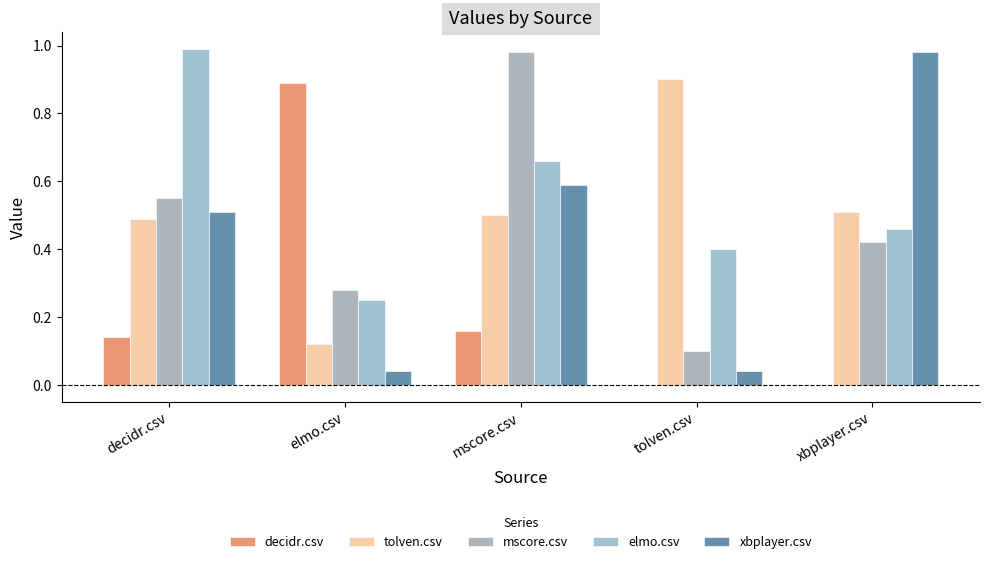

At which category is the sum across all series the highest?

mscore.csv